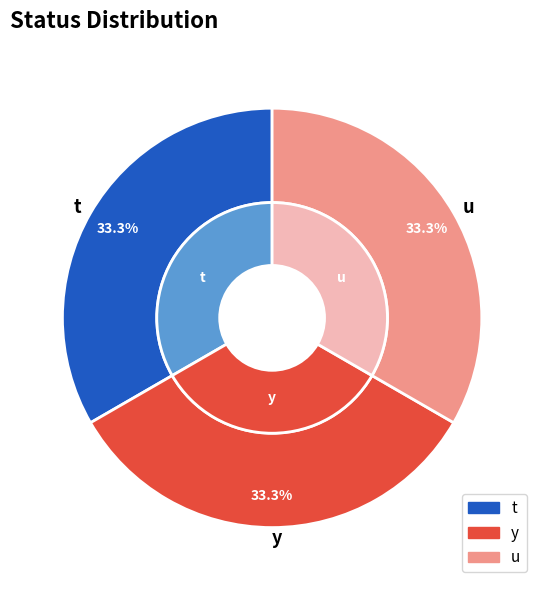

Does u account for over 50% of the chart?

No